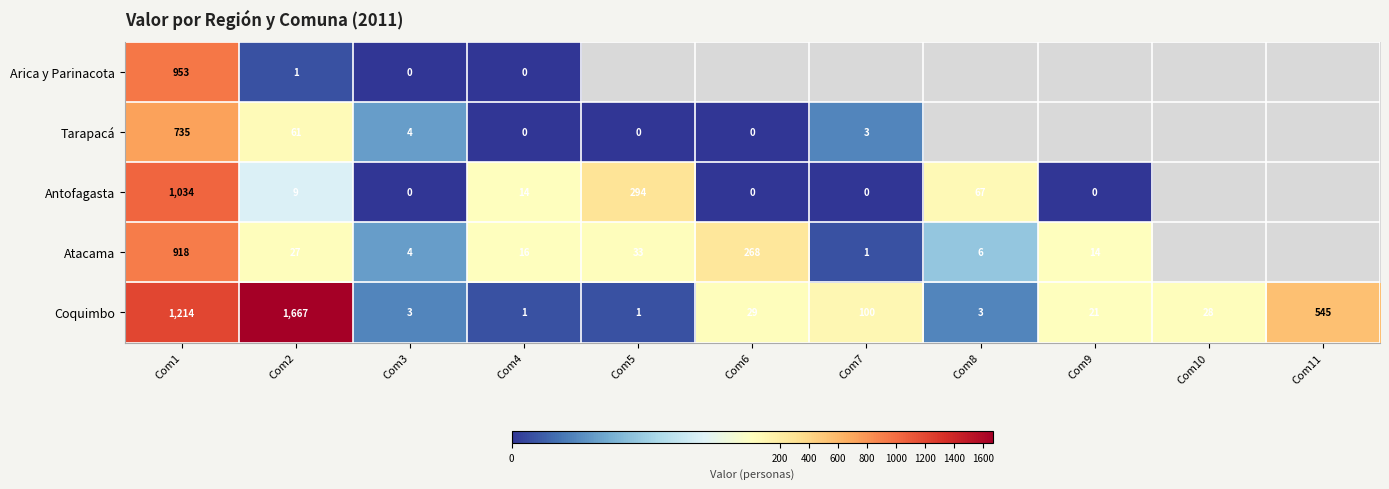

What is the difference between the highest and lowest values at Com1?

479